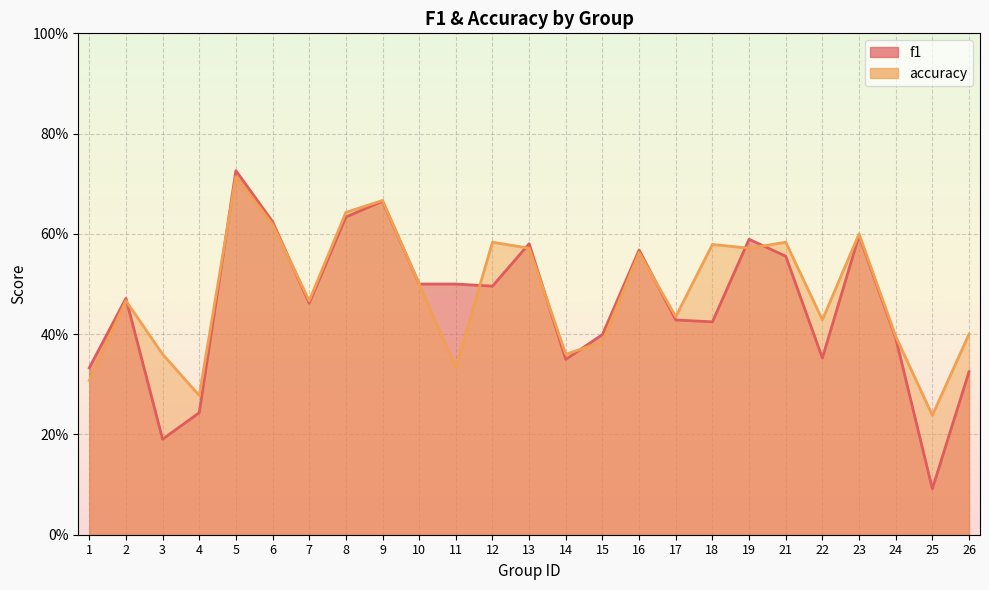

At which label does f1 reach its peak?

5